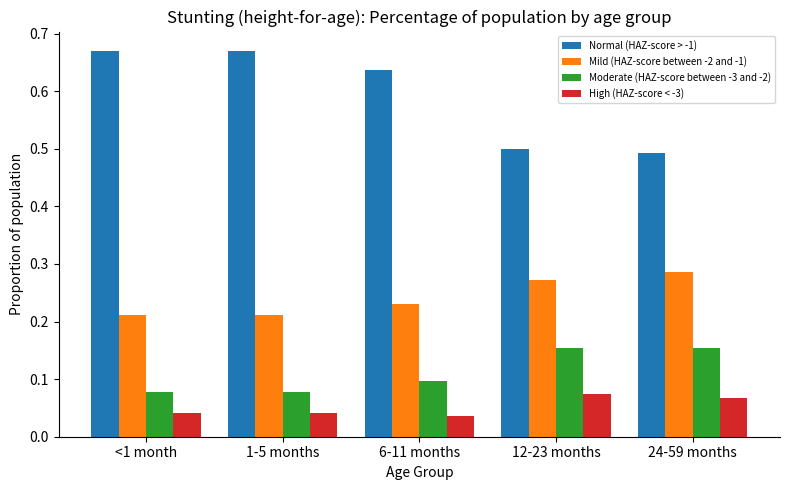

How many data points does each series have?

5